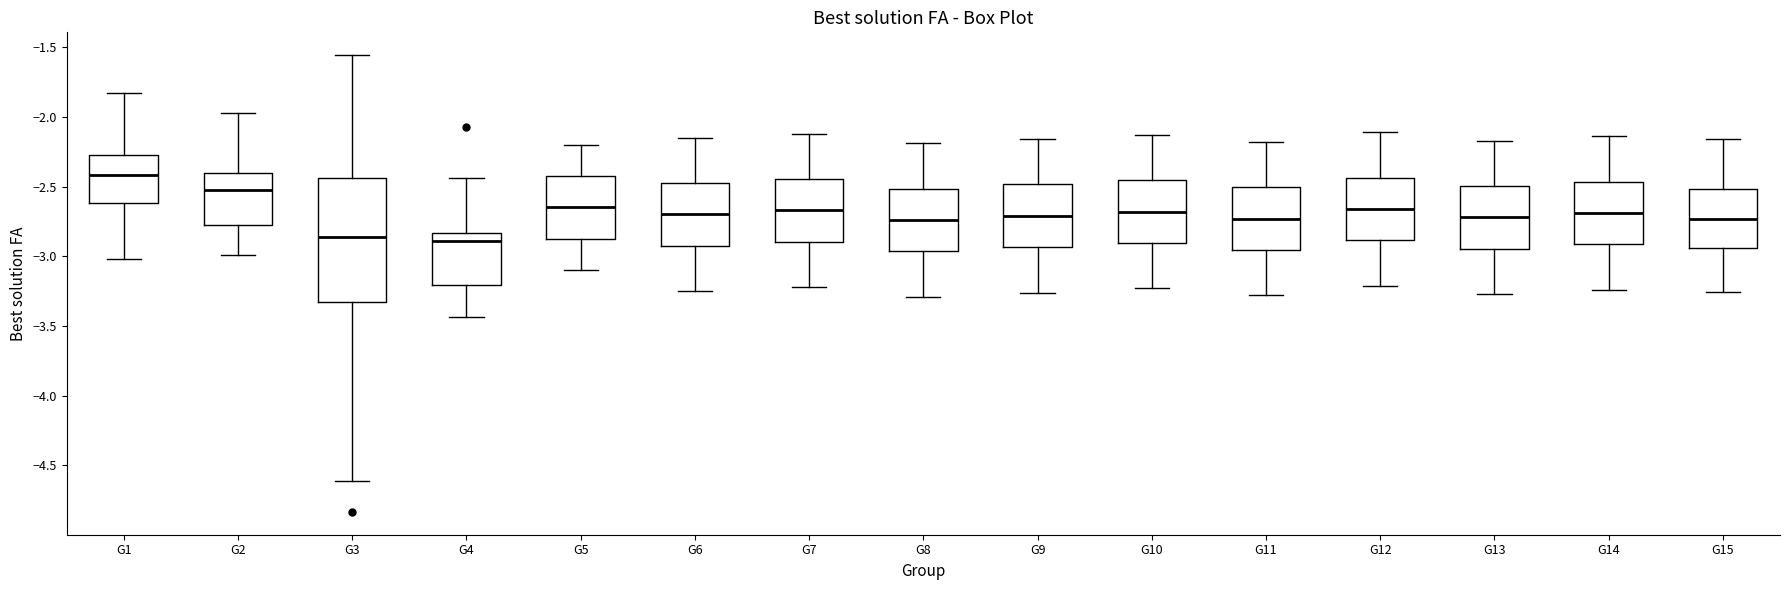

Comparing the boxes themselves (not the whiskers), which one is the tallest?

G3